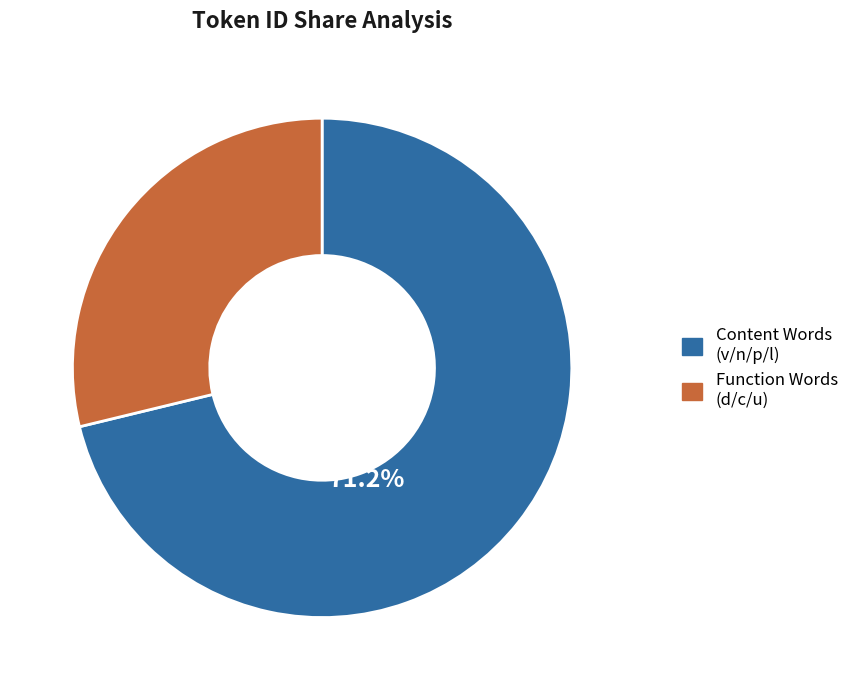

What portion of the pie excludes Content Words (v/n/p/l)?

28.8%